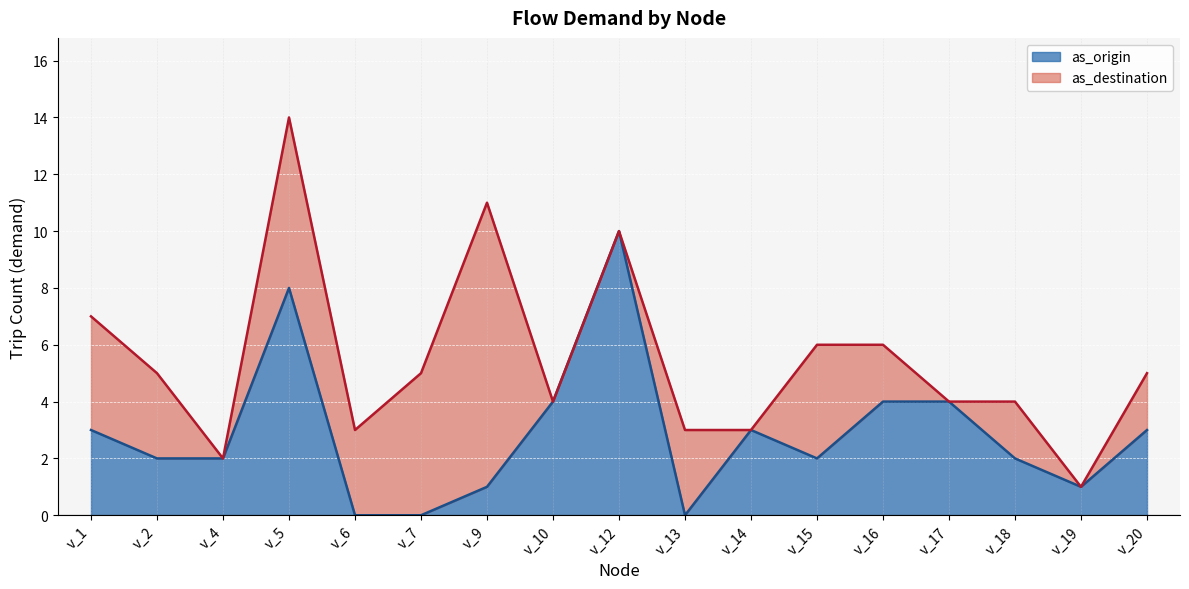

Count the number of categories in the chart.

17